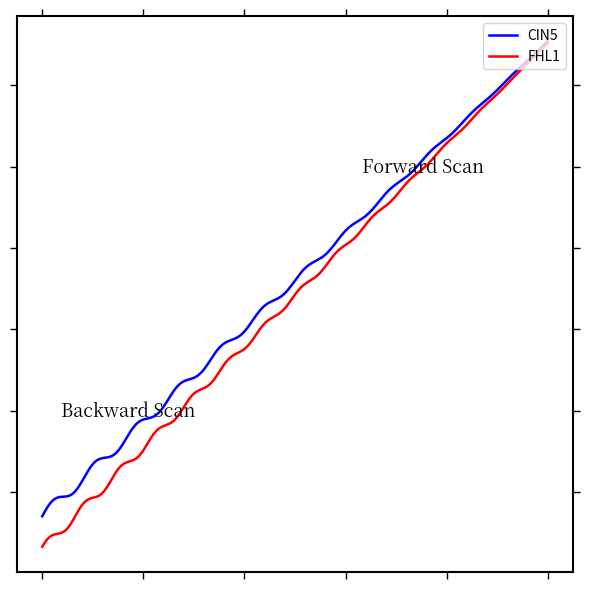

Does the chart display data point markers on the line(s)?

No